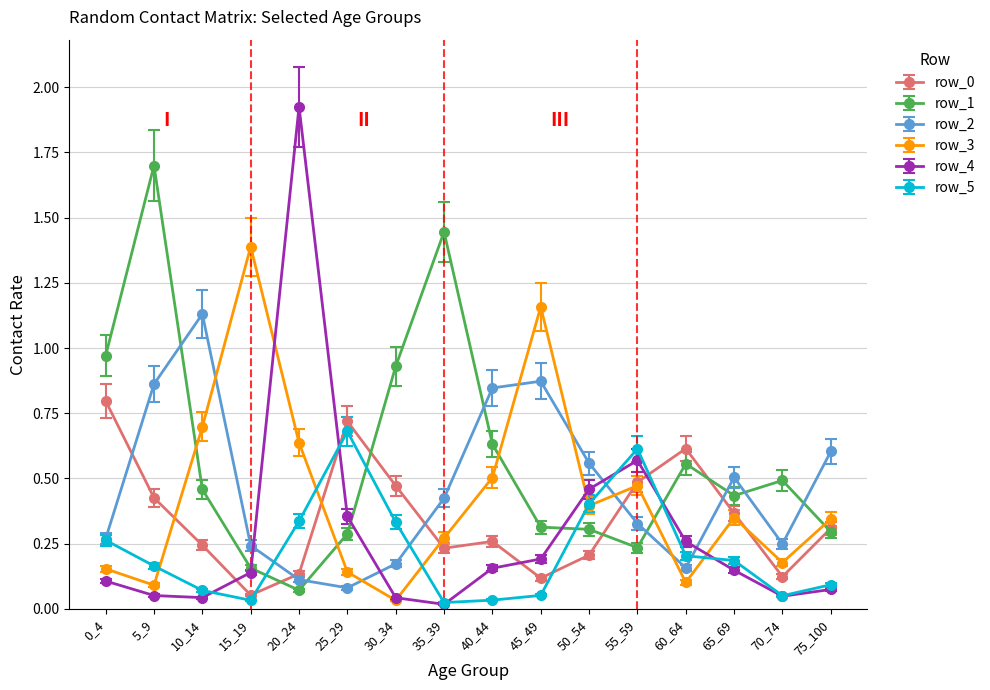

Which series changed the most between 55_59 and 70_74?

row_5